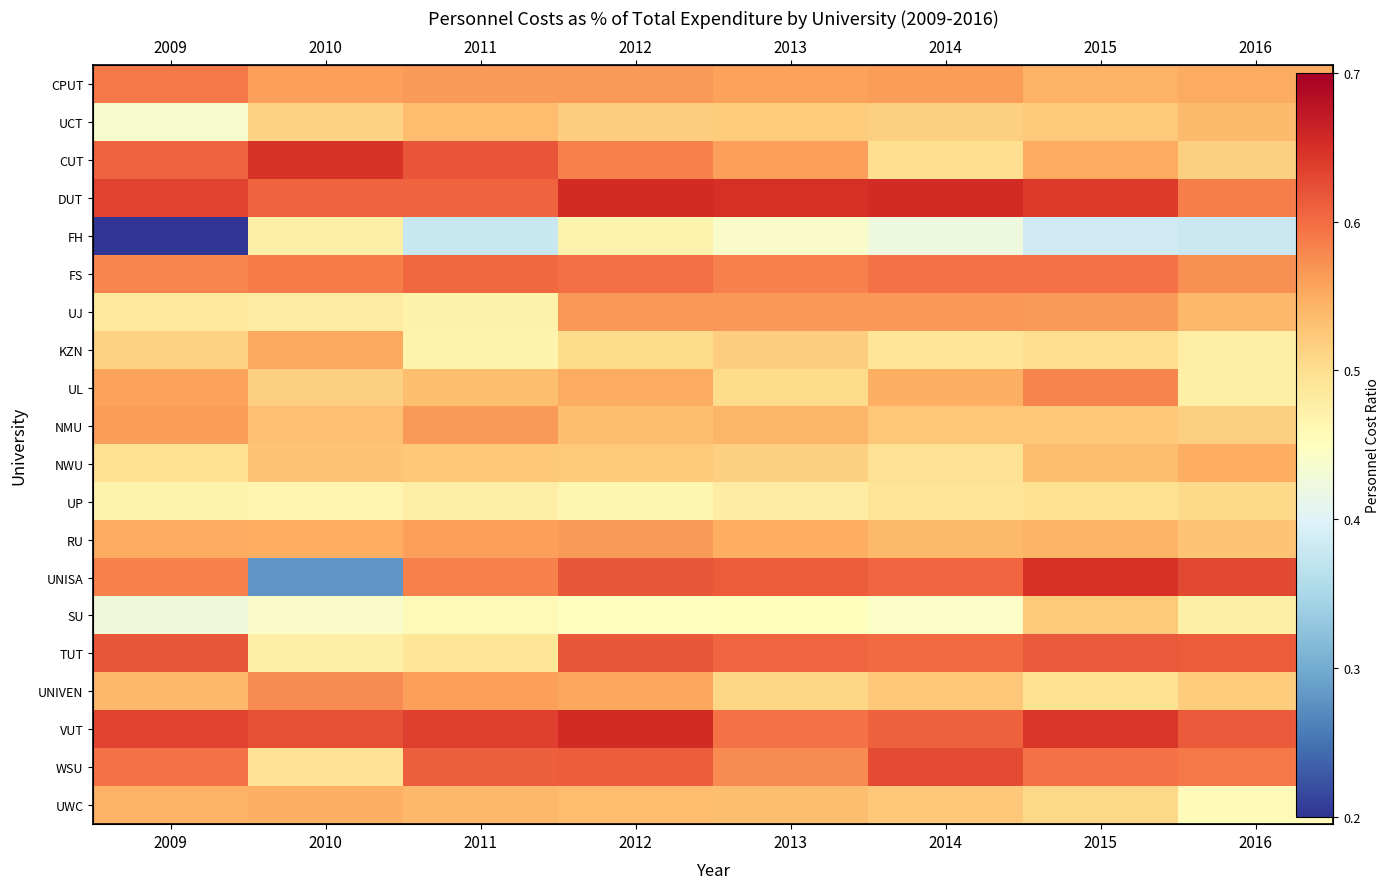

What is the total value across all series at 2009?

10.4